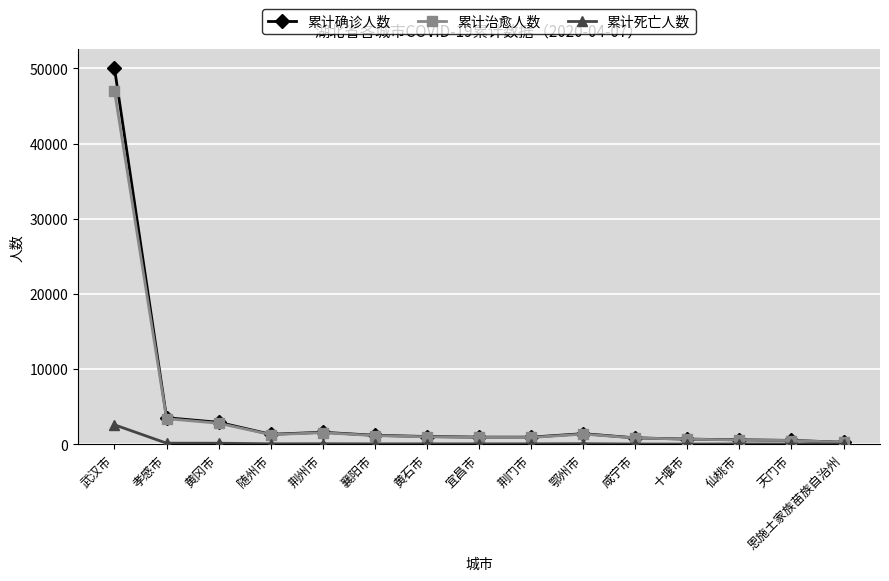

List the series in order of their peak value, lowest first.

累计死亡人数, 累计治愈人数, 累计确诊人数